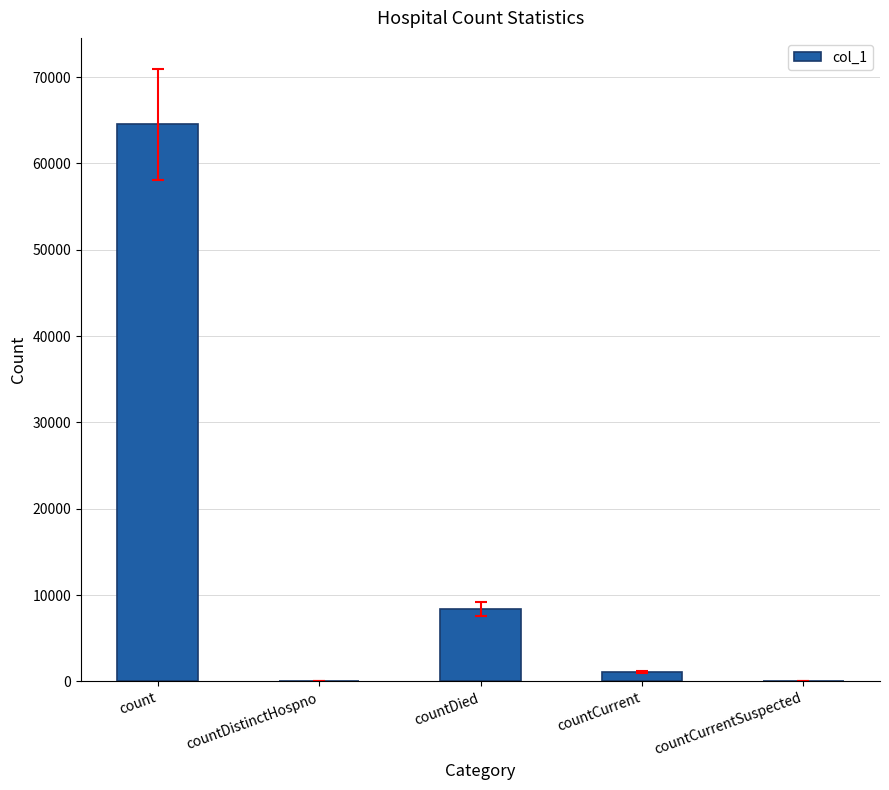

Reading left to right, extract all data points from this chart.

64543	0	8361	1126	0